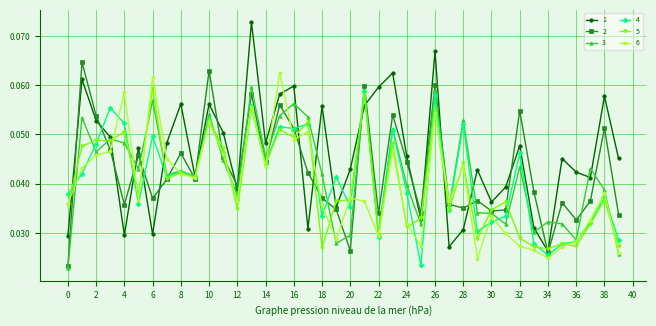

Which series has the largest range (max minus min)?

1